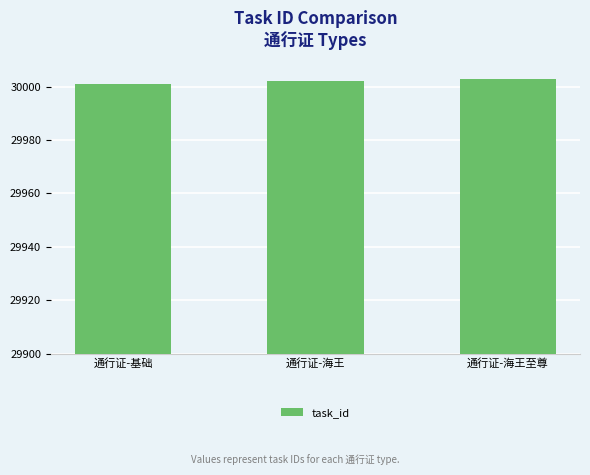

What is the greatest value displayed?

30003